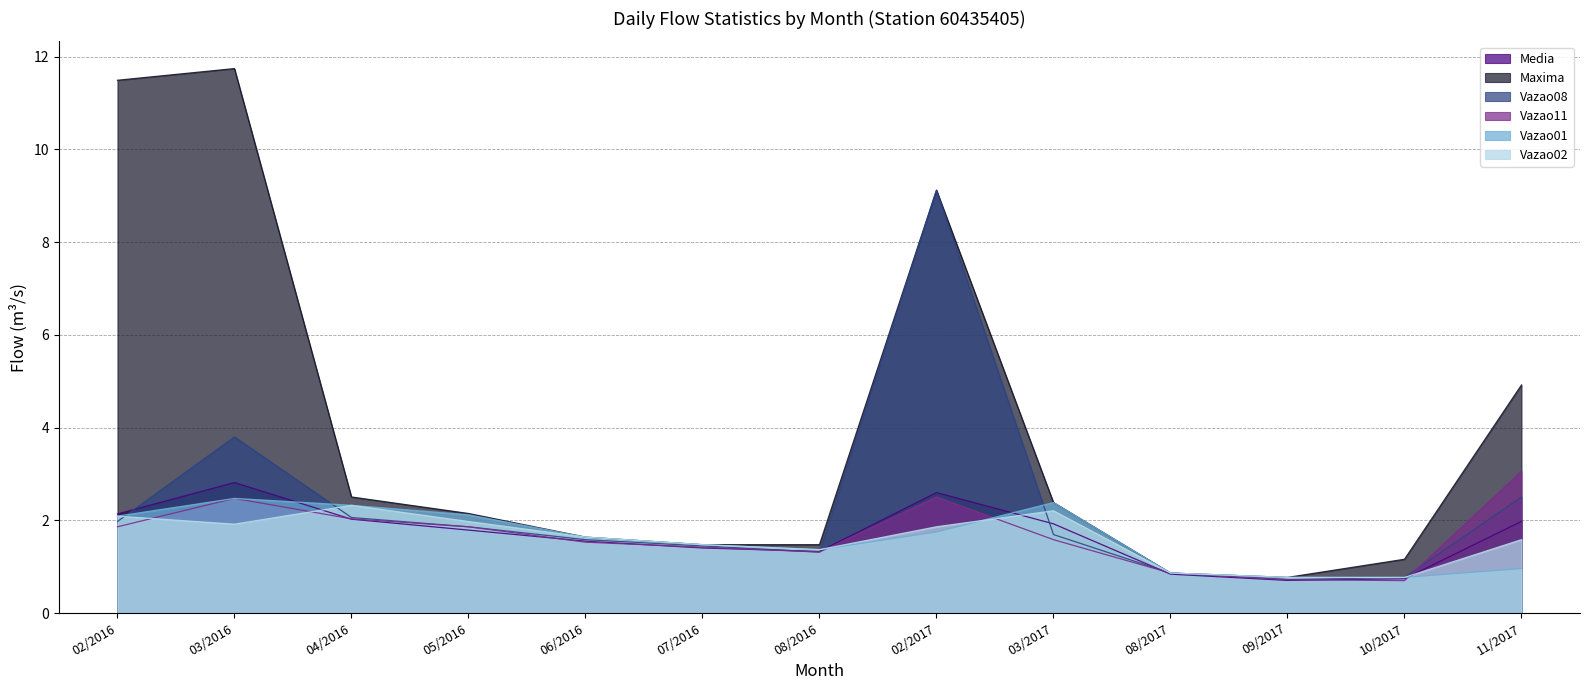

The Vazao01 series shows 1.8 at 08/2016. True or false?

False